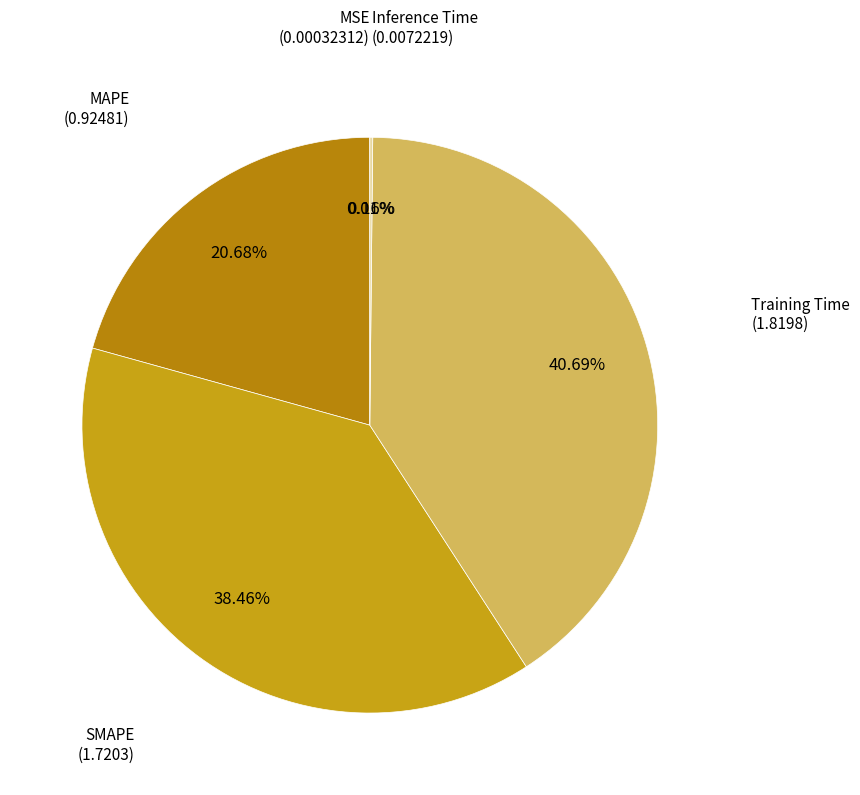

Is there a majority slice in this chart?

No